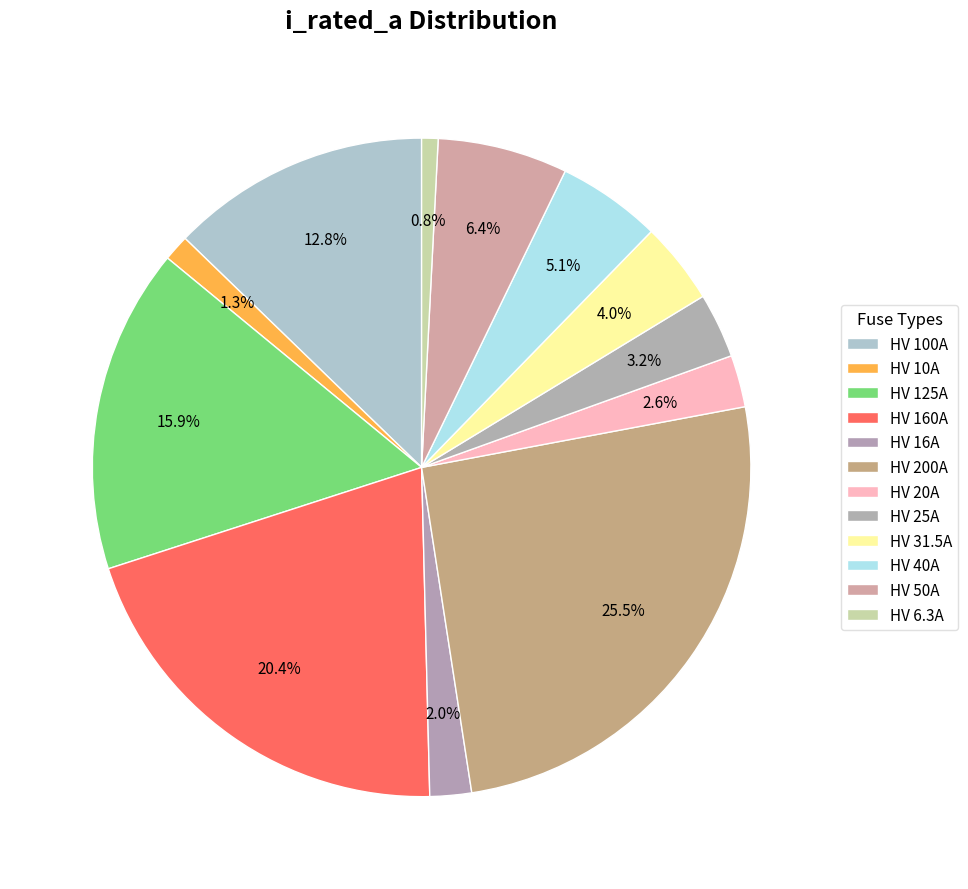

Count the number of slices in the pie.

12